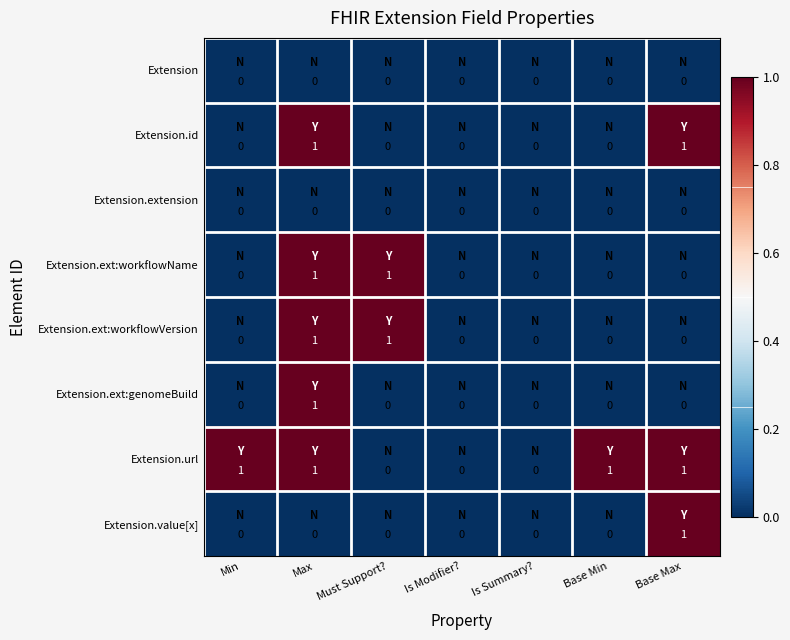

Count the number of categories in the chart.

7